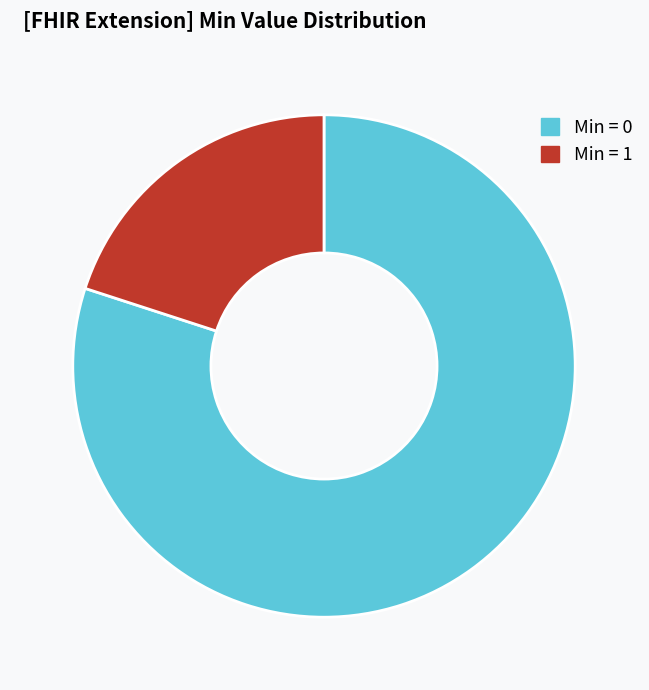

Which category has the smallest portion of the pie?

Min = 1